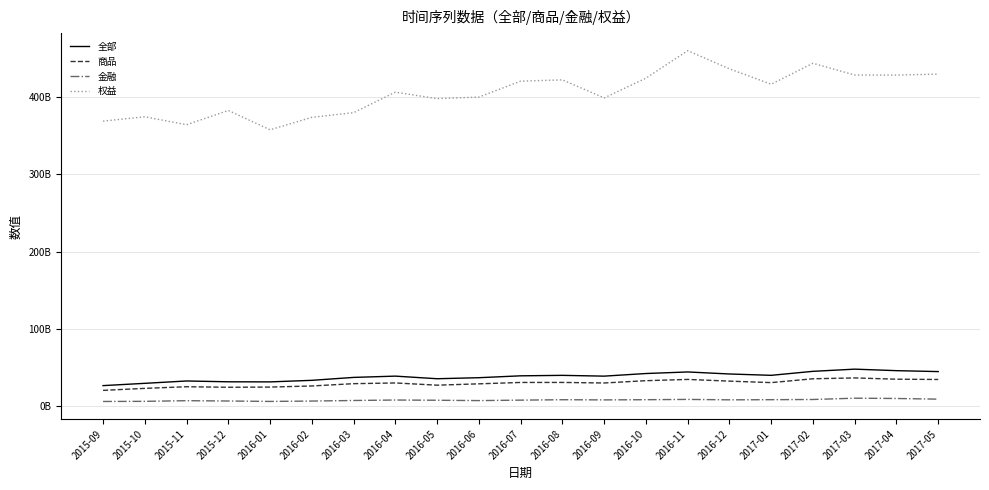

Does the chart display data point markers on the line(s)?

No